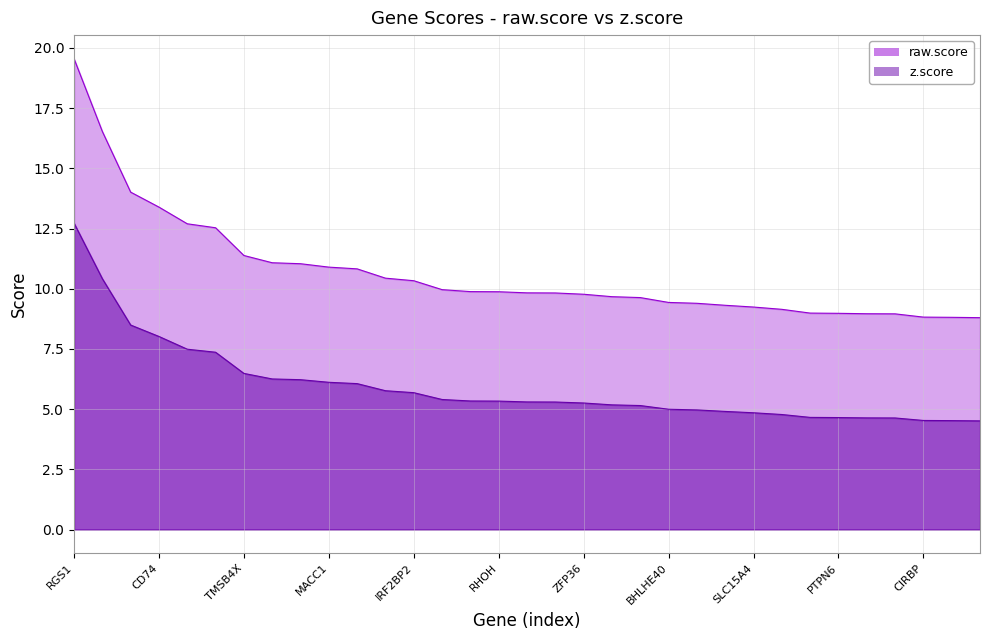

The raw.score series shows 5.4 at UBC. True or false?

False